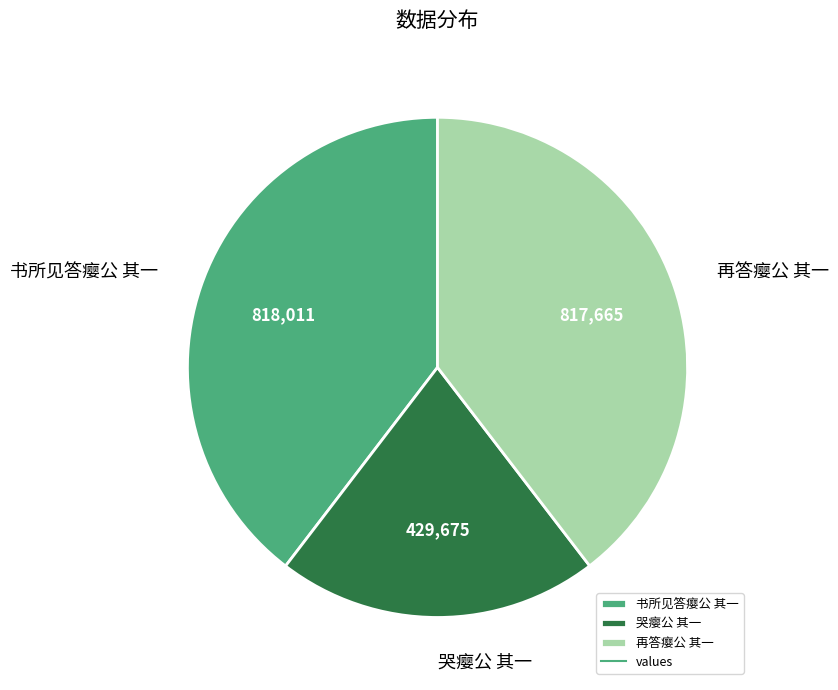

Do 哭瘿公 其一 and 再答瘿公 其一 together represent more than half of the pie?

Yes